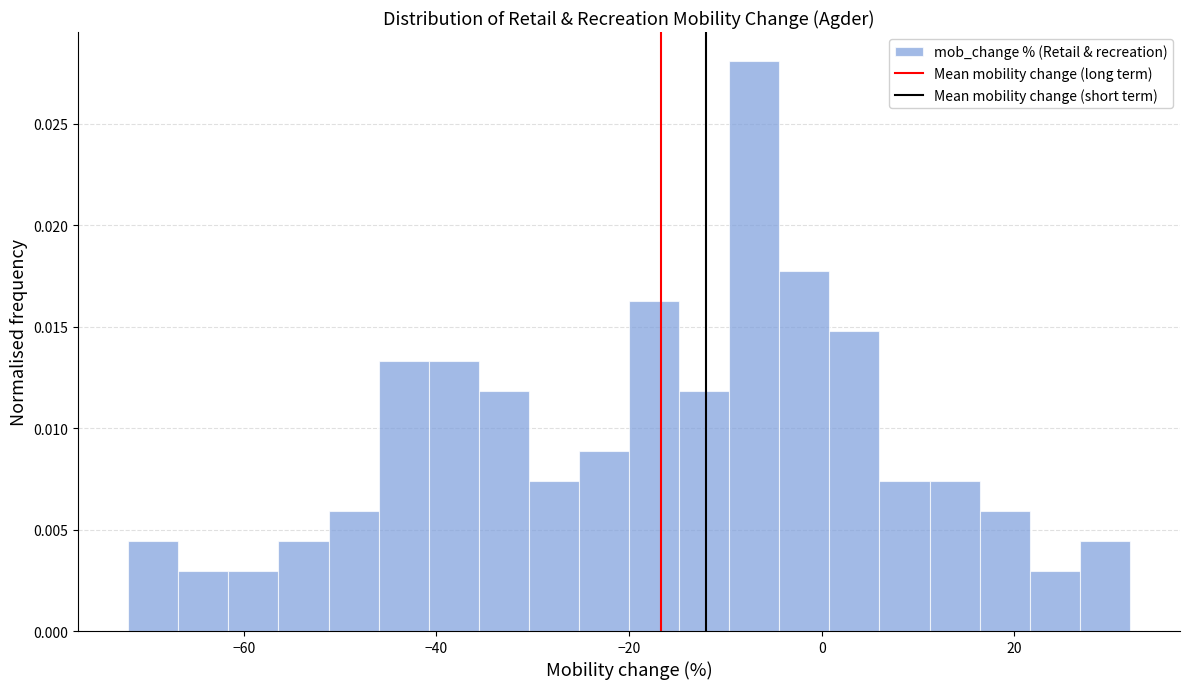

Around what value on the x-axis is the tallest bar? Give the approximate position of its centre, as read against the axis.

-6